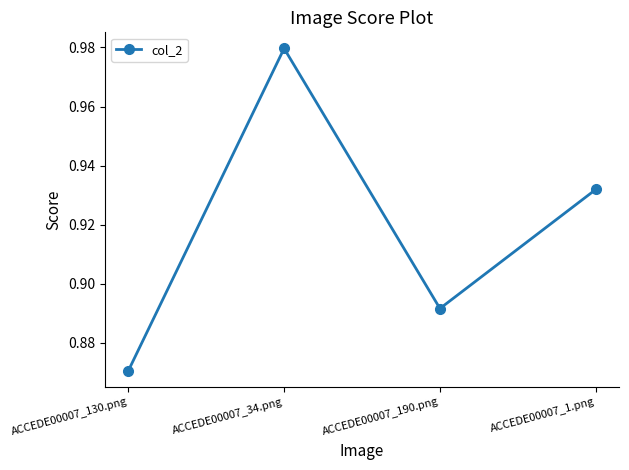

Which has a higher value, ACCEDE00007_1.png or ACCEDE00007_130.png?

ACCEDE00007_1.png